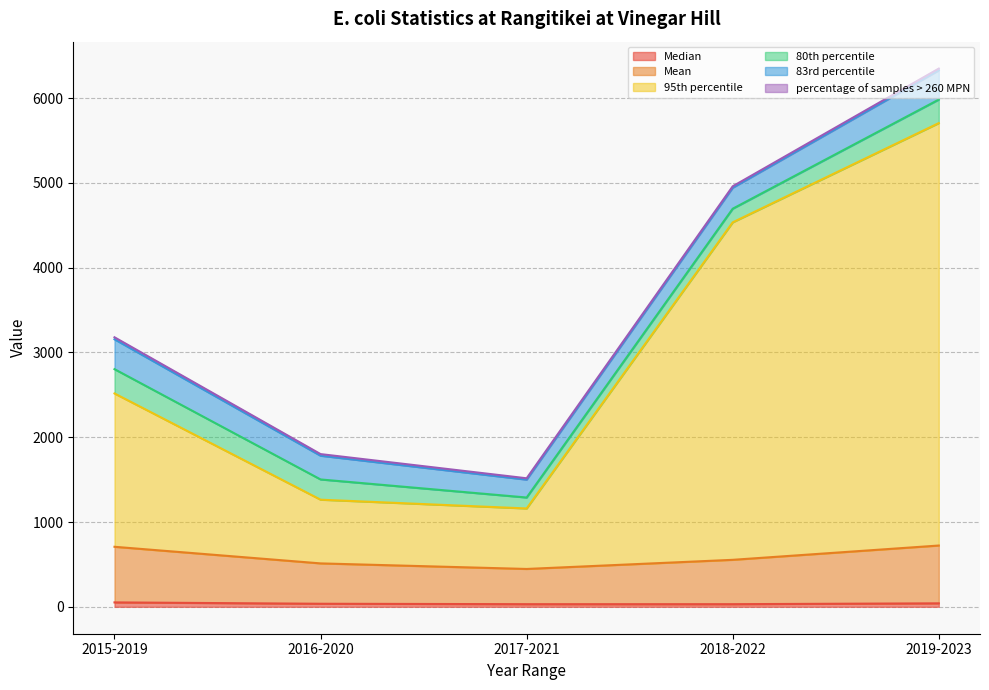

At which category is the sum across all series the highest?

2019-2023